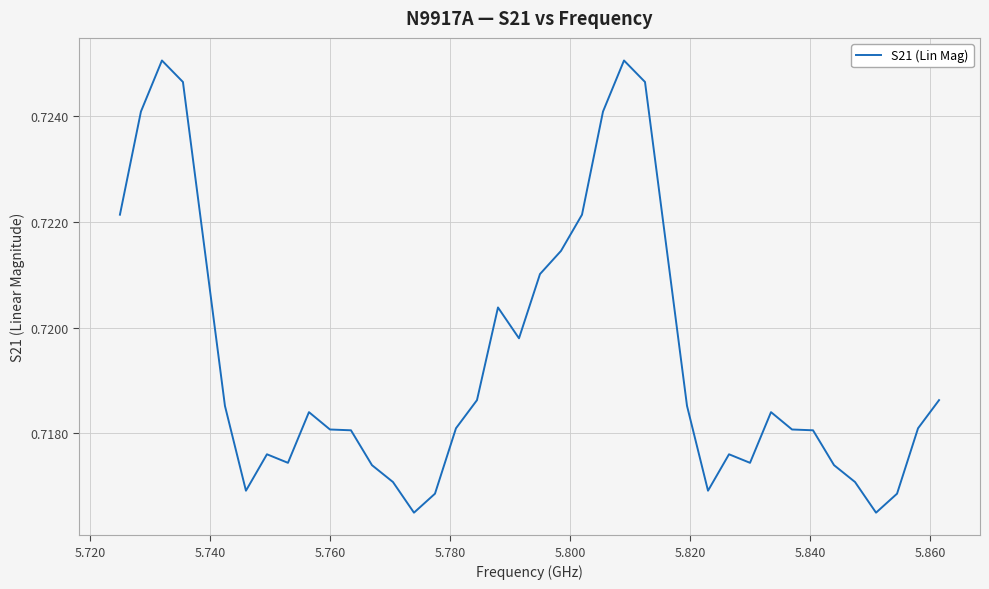

What is the value of the 18th point from the left?

0.7